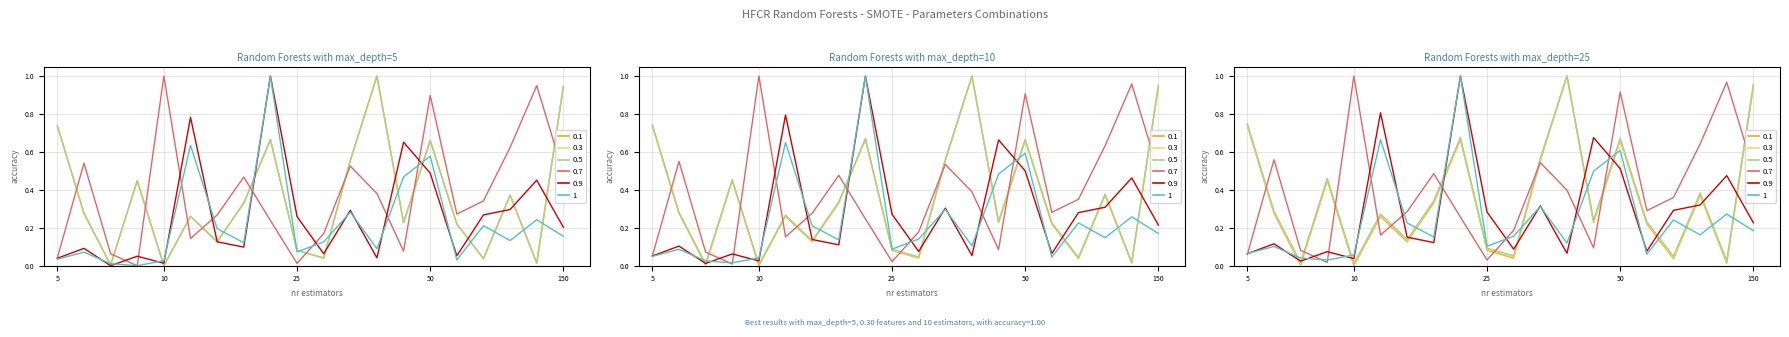

What is the value of the 0.1 point at the 10th from the left?

0.1